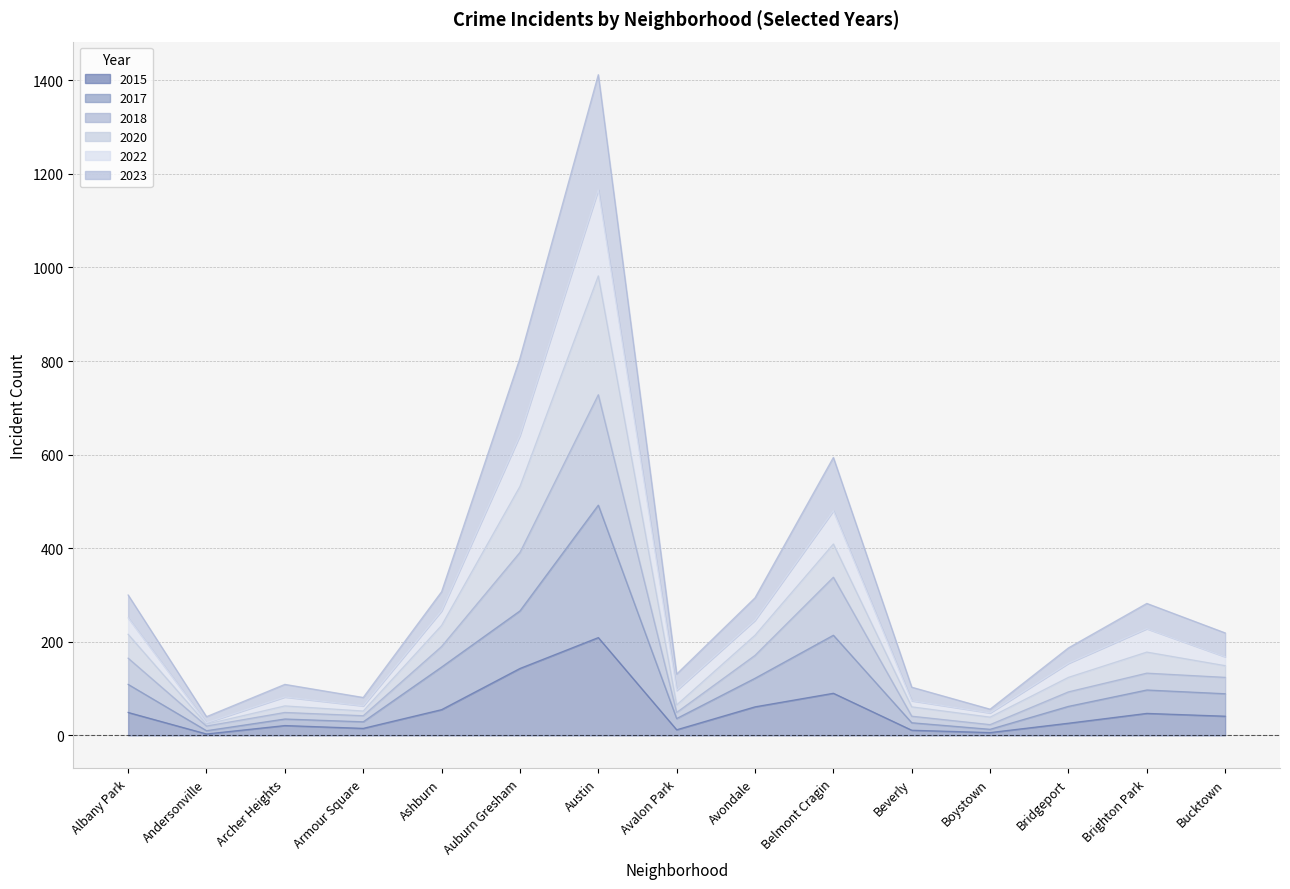

Where is the first local minimum for 2017?

Andersonville